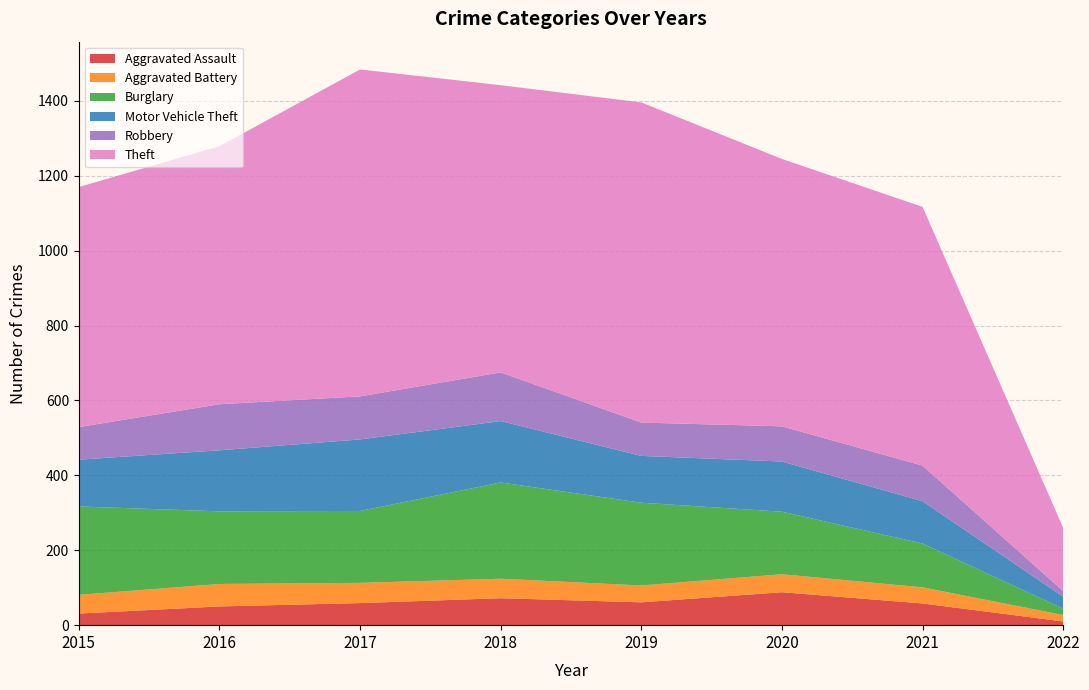

Reading left to right, what are all the values shown in this chart?

Aggravated Assault: 2015=31	2016=50	2017=59	2018=72	2019=61	2020=88	2021=58	2022=10
Aggravated Battery: 2015=50	2016=60	2017=54	2018=52	2019=45	2020=48	2021=43	2022=17
Burglary: 2015=236	2016=194	2017=192	2018=257	2019=221	2020=167	2021=117	2022=17
Motor Vehicle Theft: 2015=125	2016=163	2017=191	2018=164	2019=125	2020=134	2021=113	2022=32
Robbery: 2015=87	2016=123	2017=115	2018=130	2019=89	2020=94	2021=95	2022=15
Theft: 2015=641	2016=689	2017=873	2018=767	2019=855	2020=714	2021=691	2022=169